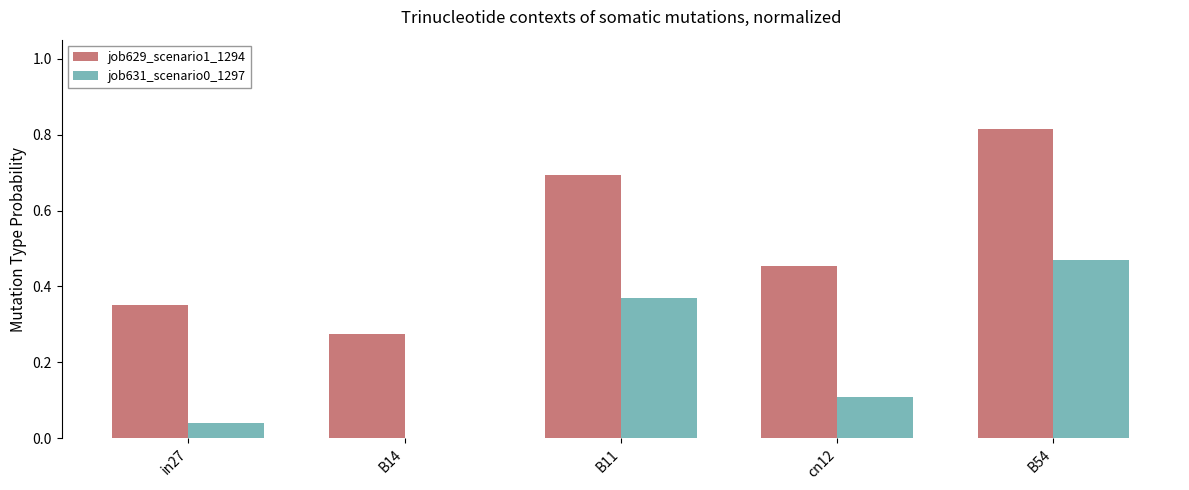

Count the number of categories in the chart.

5